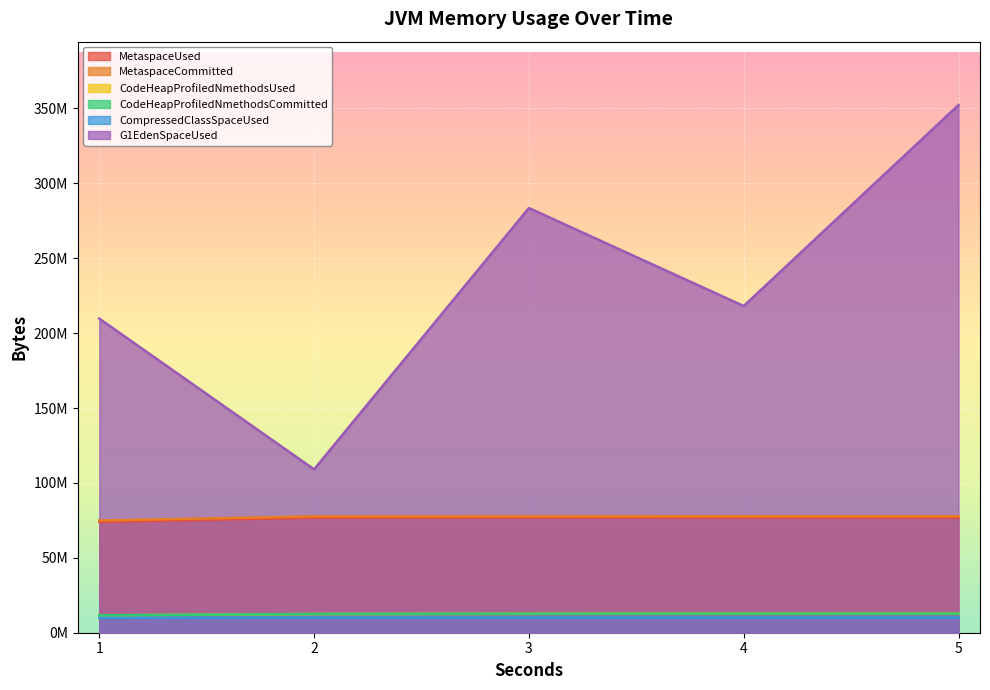

How many values in the MetaspaceUsed series are below 76846975?

2